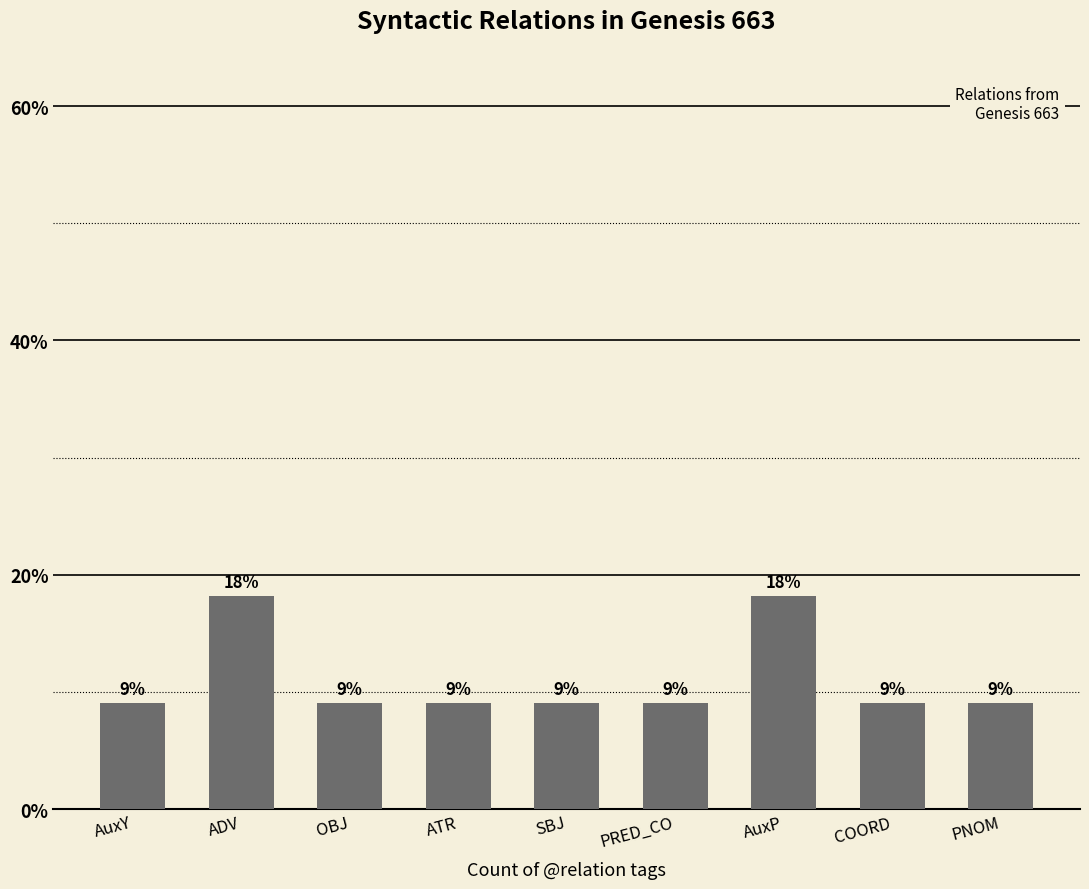

What is the maximum value shown in the chart?

18.2